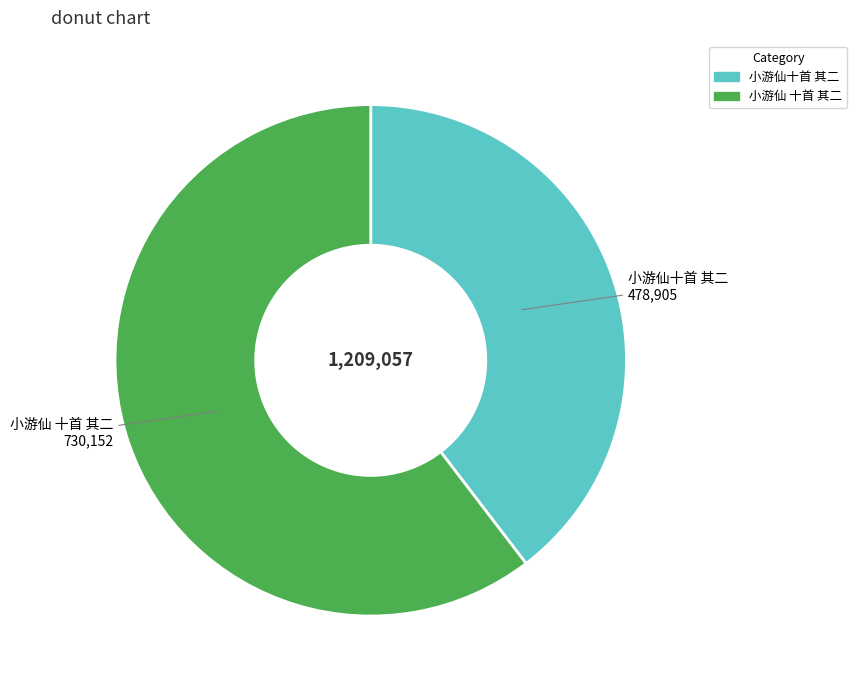

Approximately how many times larger is the value at 小游仙 十首 其二 compared to 小游仙十首 其二?

1.5